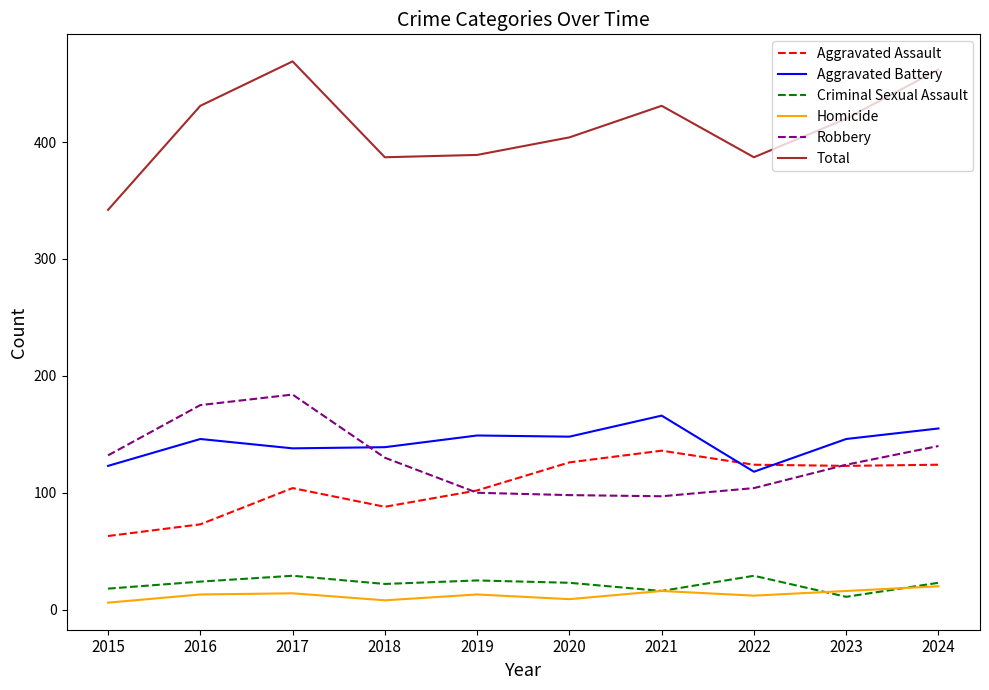

What is the difference between the highest and lowest values at 2017?

455